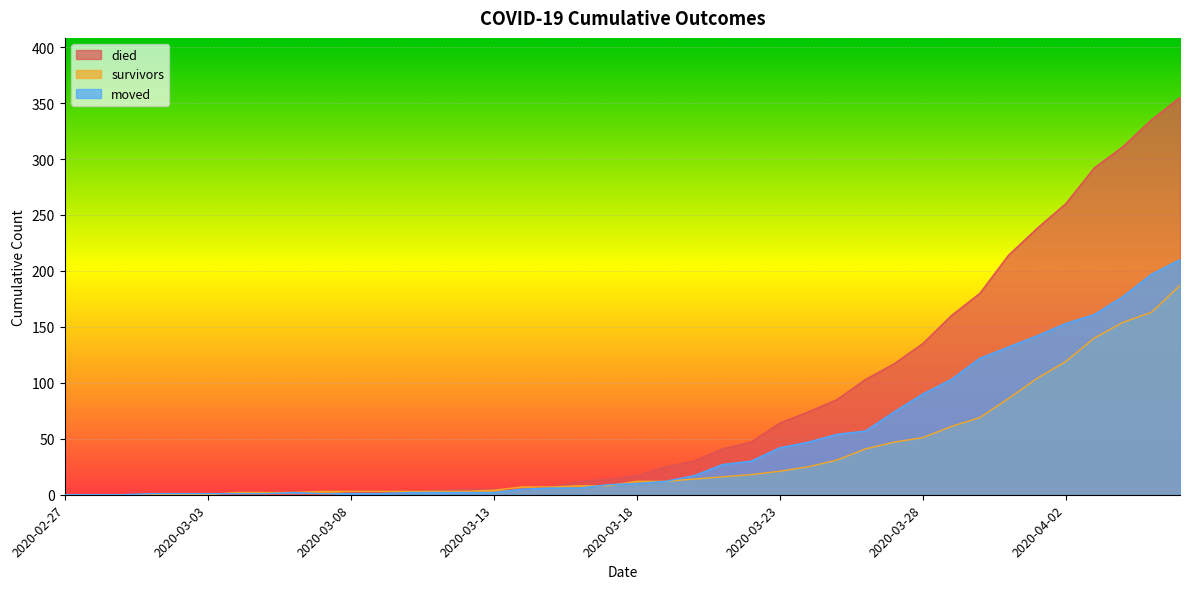

Does the chart display data point markers on the line(s)?

No